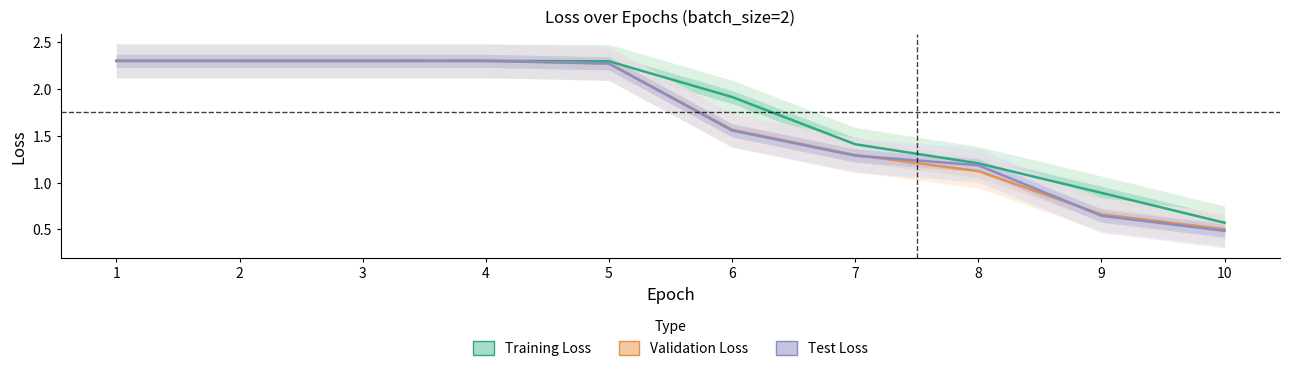

What is the difference between the maximum and minimum values in the Training Loss series?

1.7